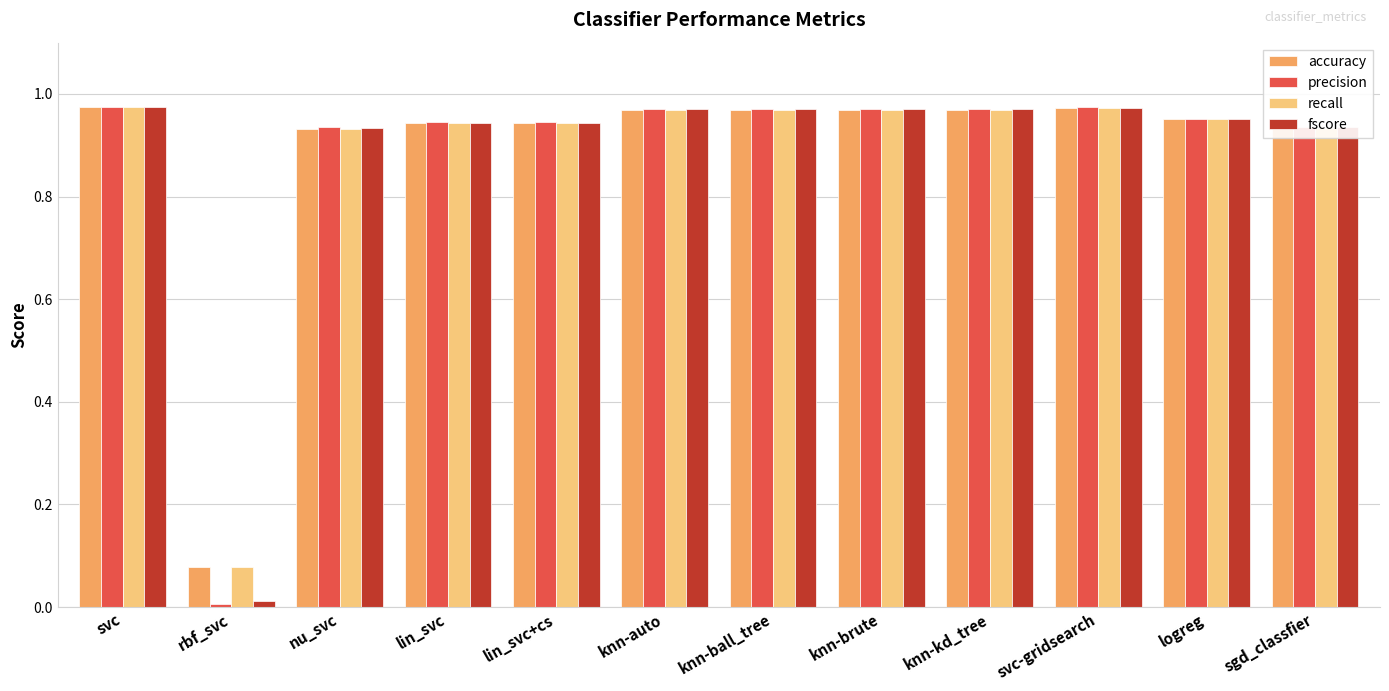

The recall series shows 0.3 at knn-brute. True or false?

False